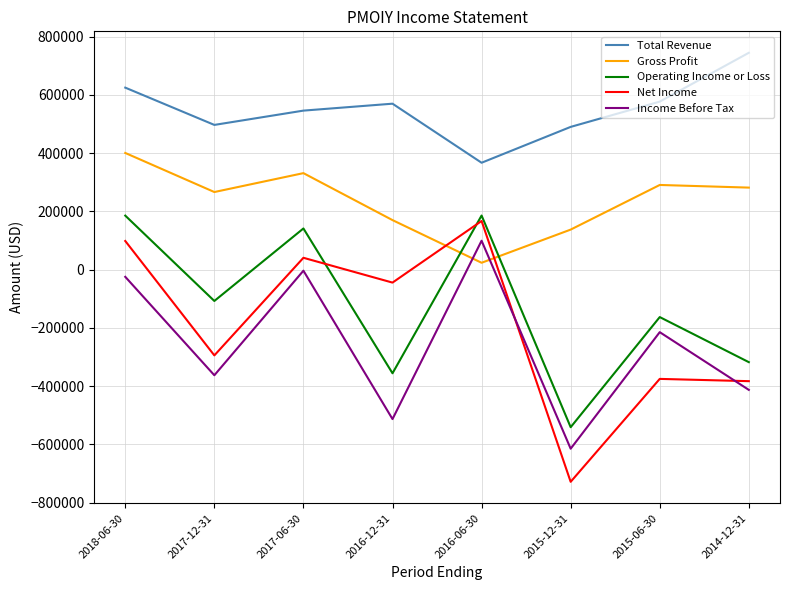

What is the sum of all Net Income values?

-1519600